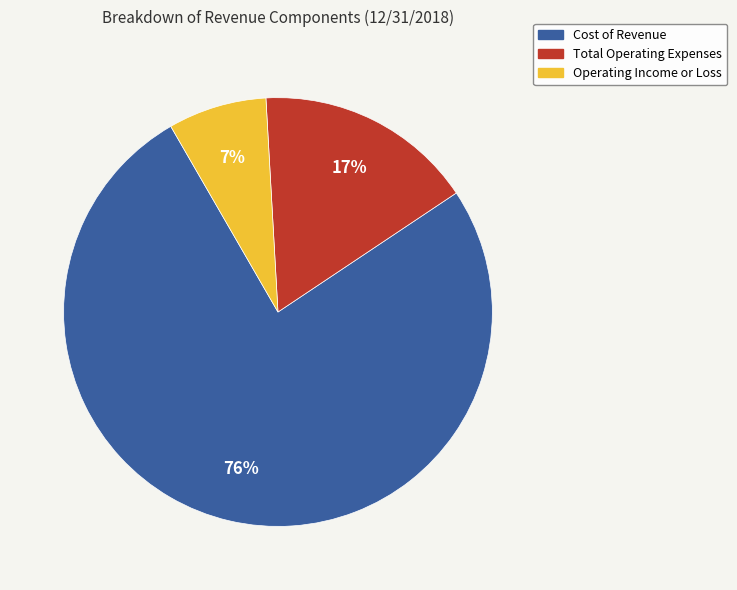

Does Cost of Revenue represent more than half of the total?

Yes